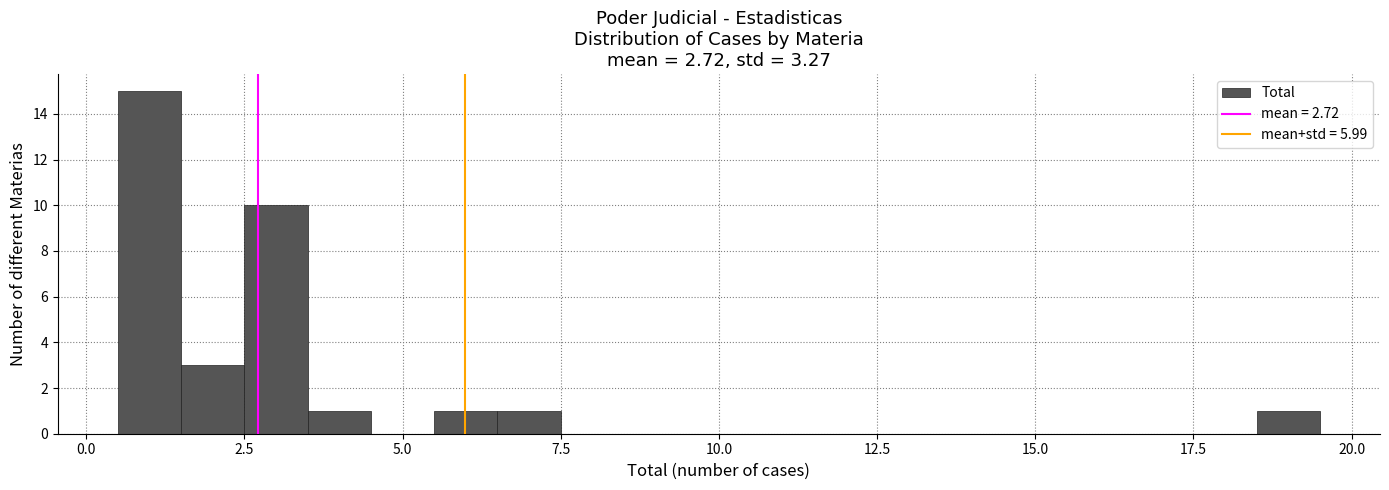

Read against the x-axis, roughly where is the centre of the tallest bar?

1.0